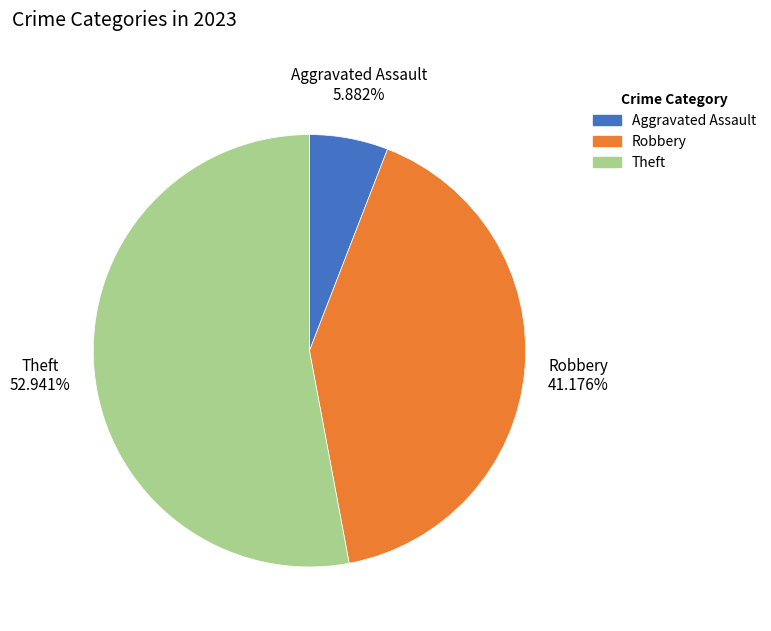

Is there a majority slice in this chart?

Yes